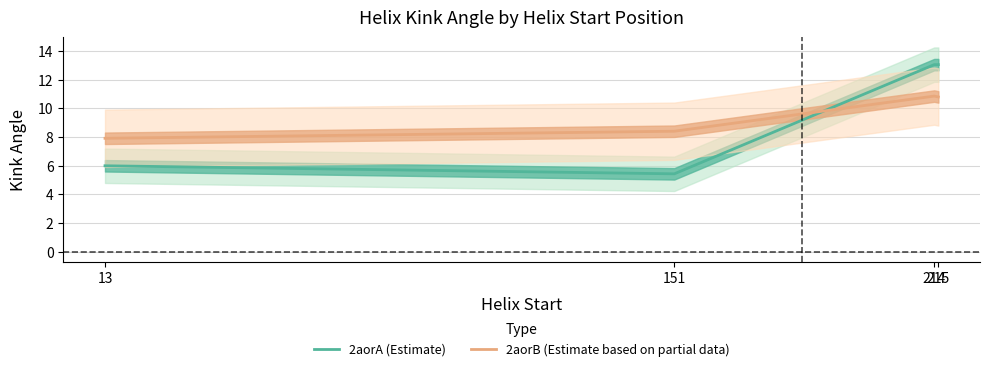

Between 151 and 215, which series saw the biggest shift?

2aorA (Estimate)